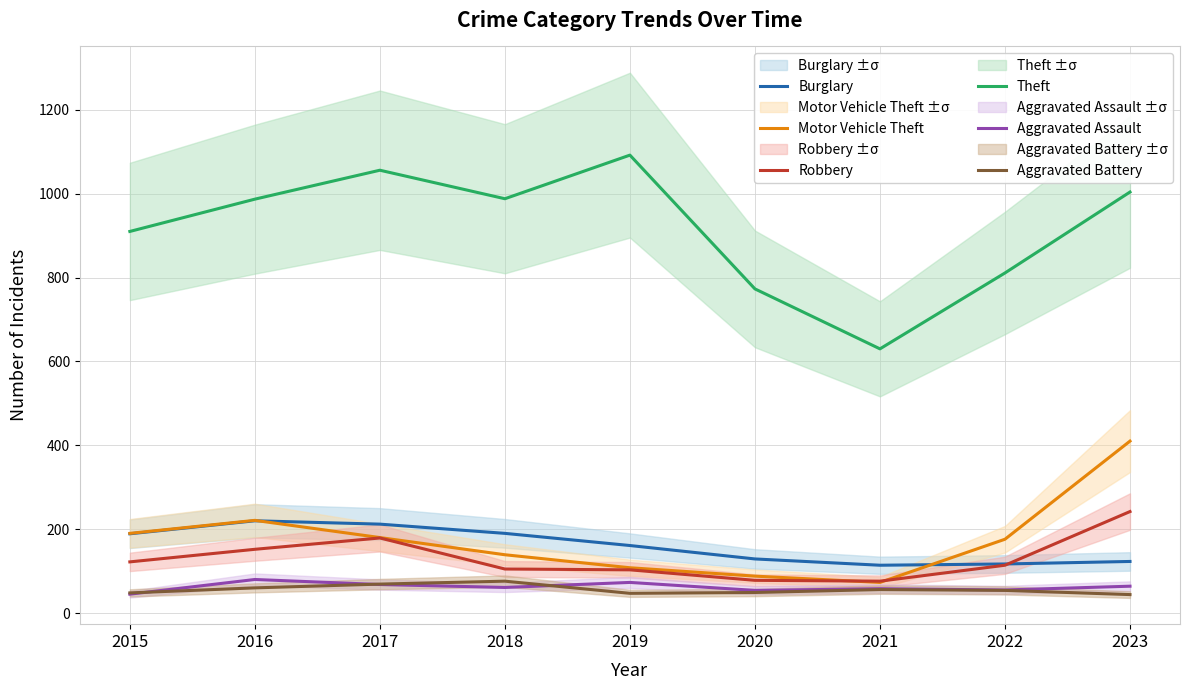

Between 2016 and 2017, which series saw the biggest shift?

Theft